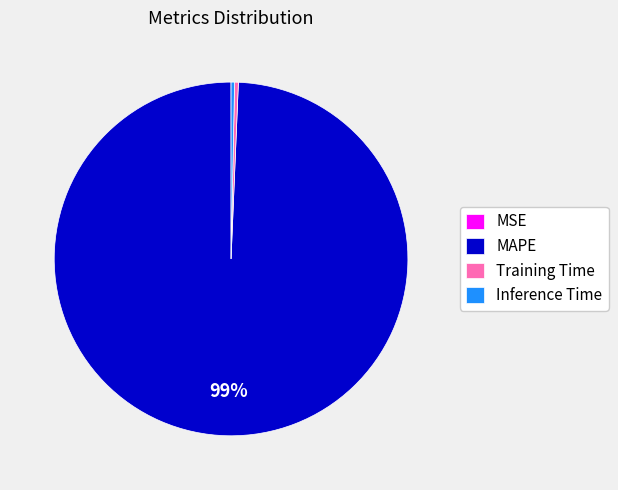

The Inference Time slice represents 8% of the pie. True or false?

False